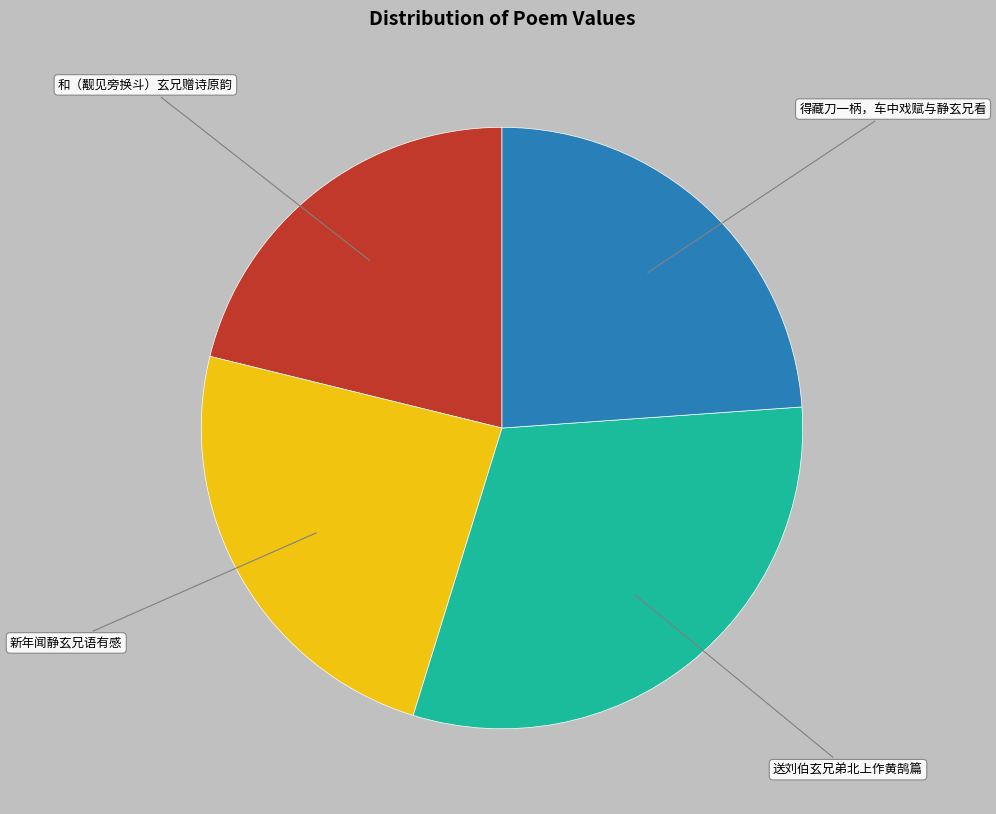

Does 得藏刀一柄，车中戏赋与静玄兄看 account for over 50% of the chart?

No